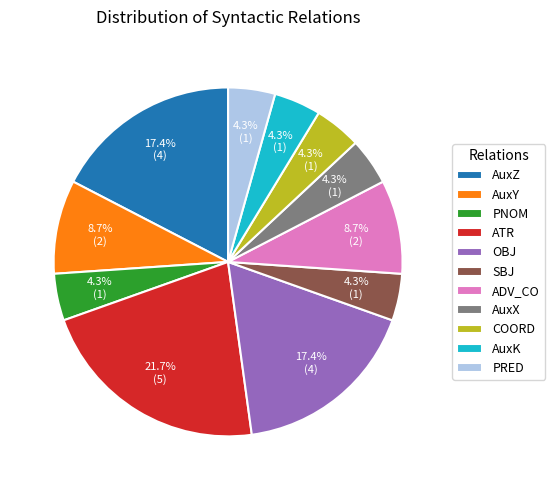

How much of the chart is everything except AuxY?

91.3%